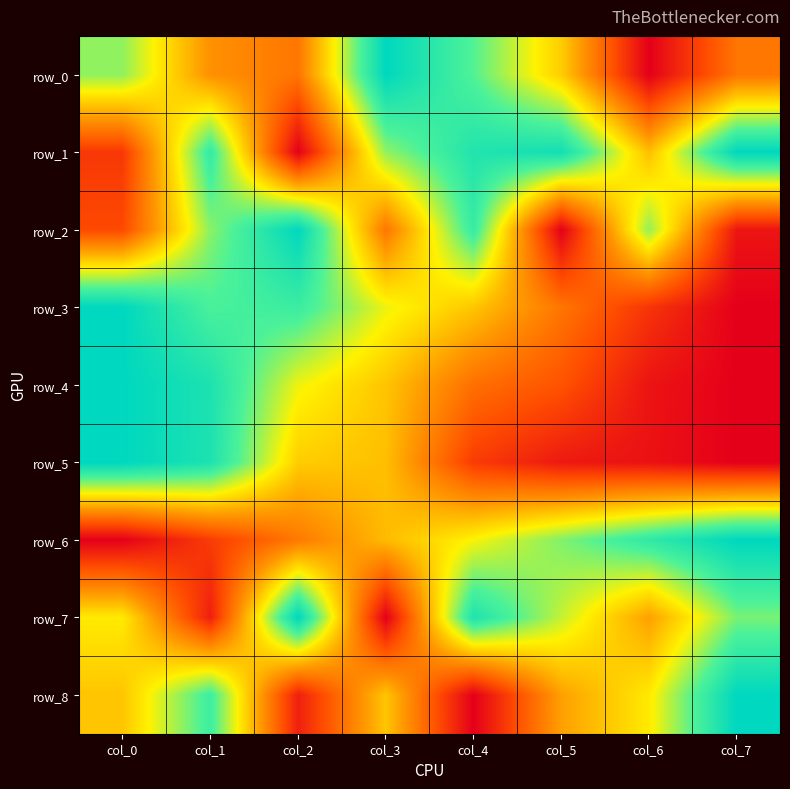

At how many categories does at least one series exceed 0?

8